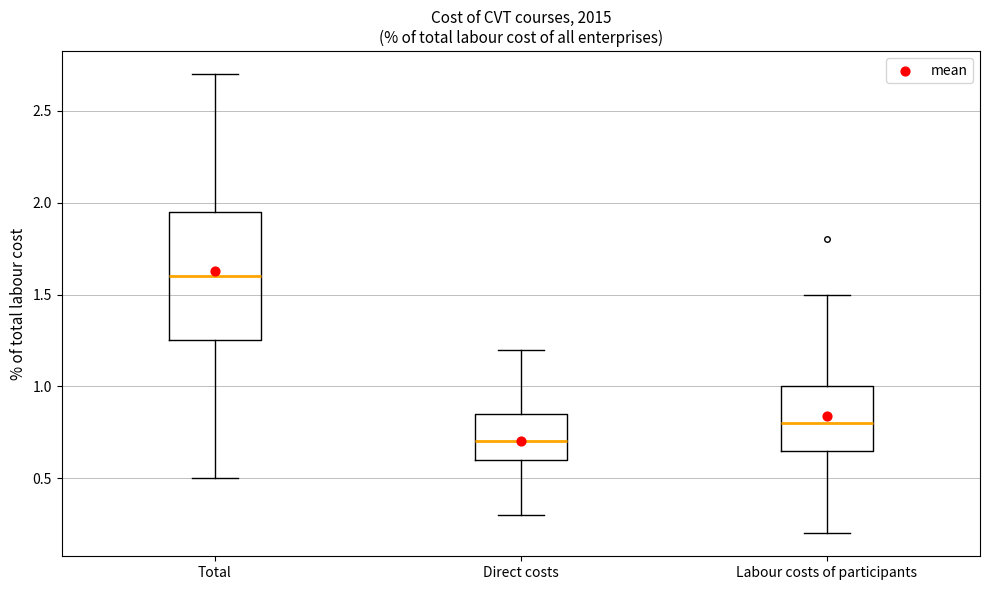

Which box has the lowest median line?

Direct costs